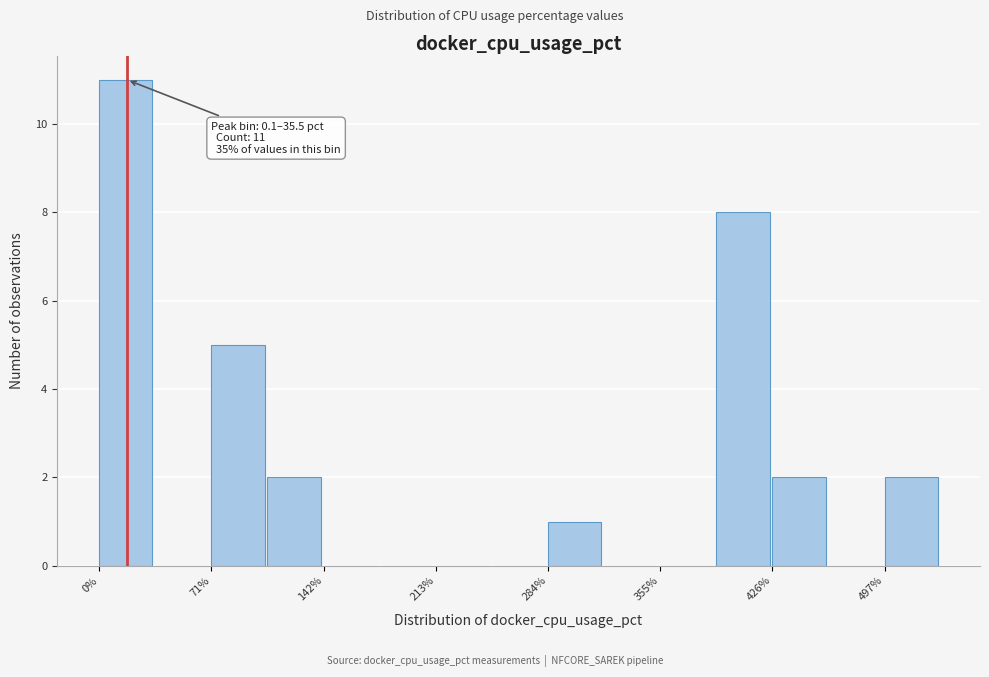

Around what value on the x-axis is the tallest bar? Give the approximate position of its centre, as read against the axis.

20